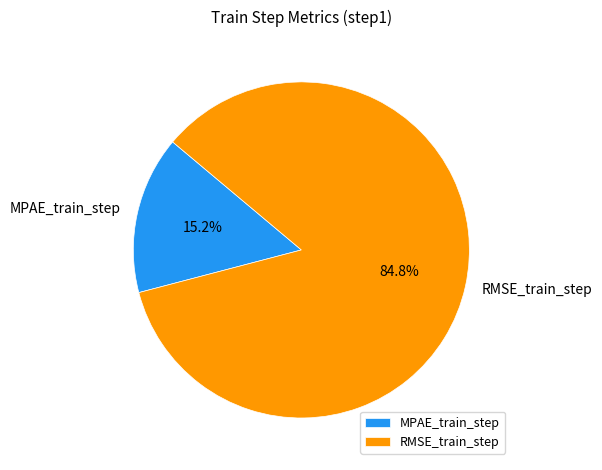

True or false: RMSE_train_step accounts for 85% of the total.

True